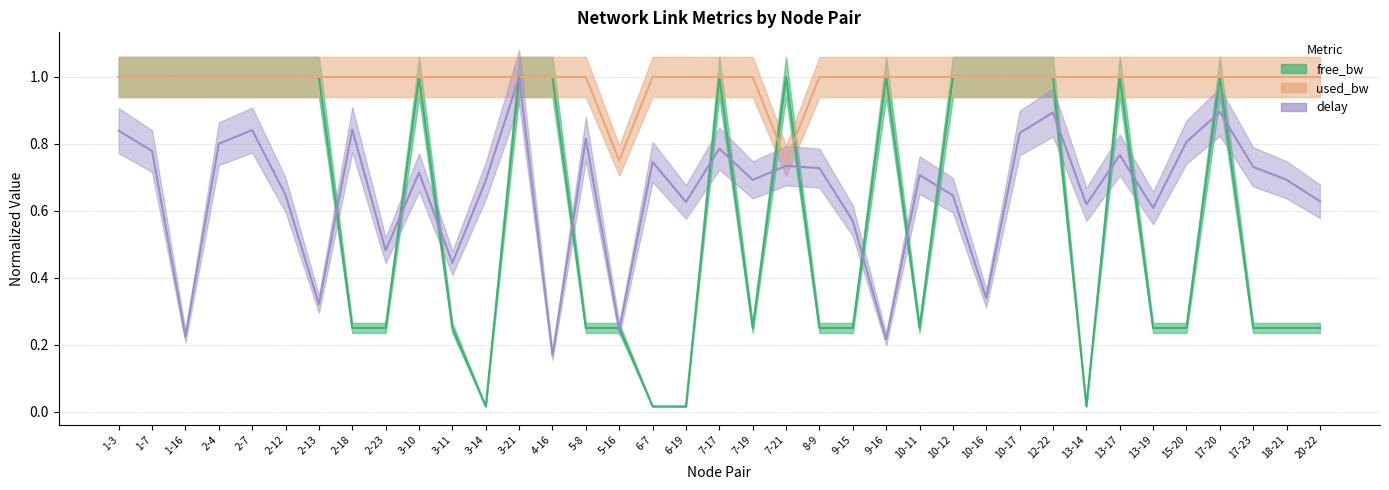

What is the label of the 3rd point from the left?

1-16